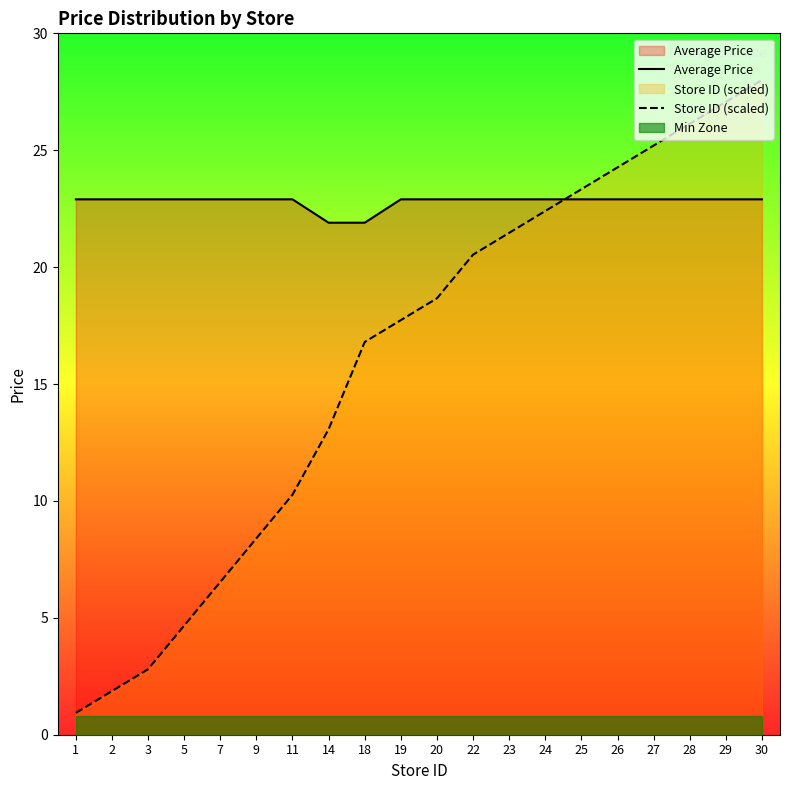

List the series in order of their peak value, lowest first.

Min Zone, Average Price, Store ID (scaled)